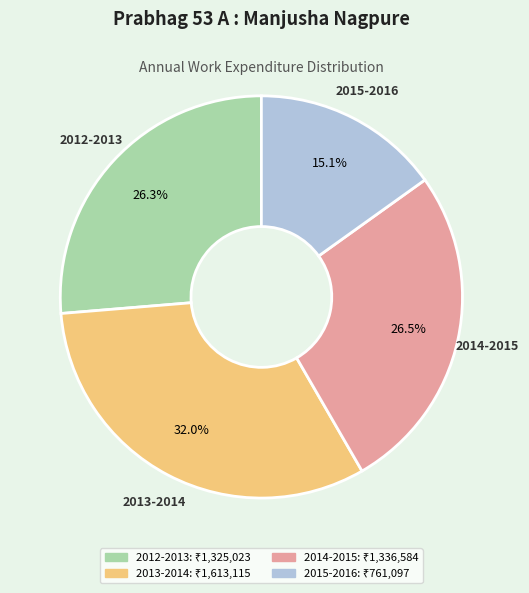

Between 2014-2015 and 2013-2014, which is larger?

2013-2014